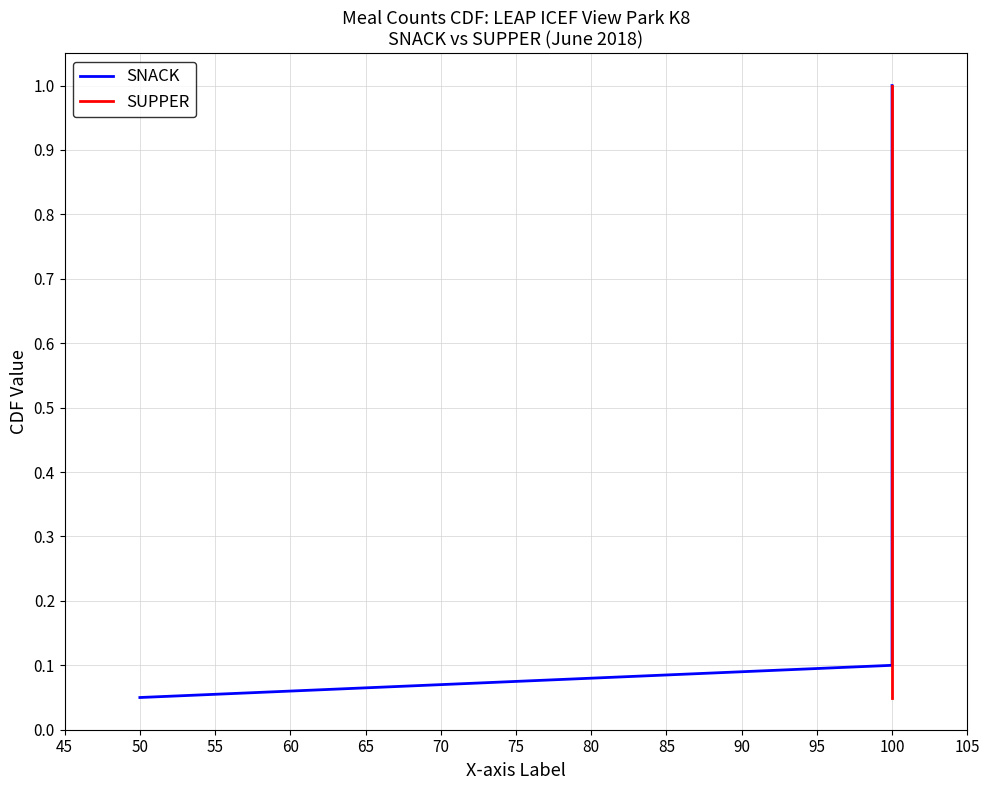

What is the sum of all SNACK values?

10.5